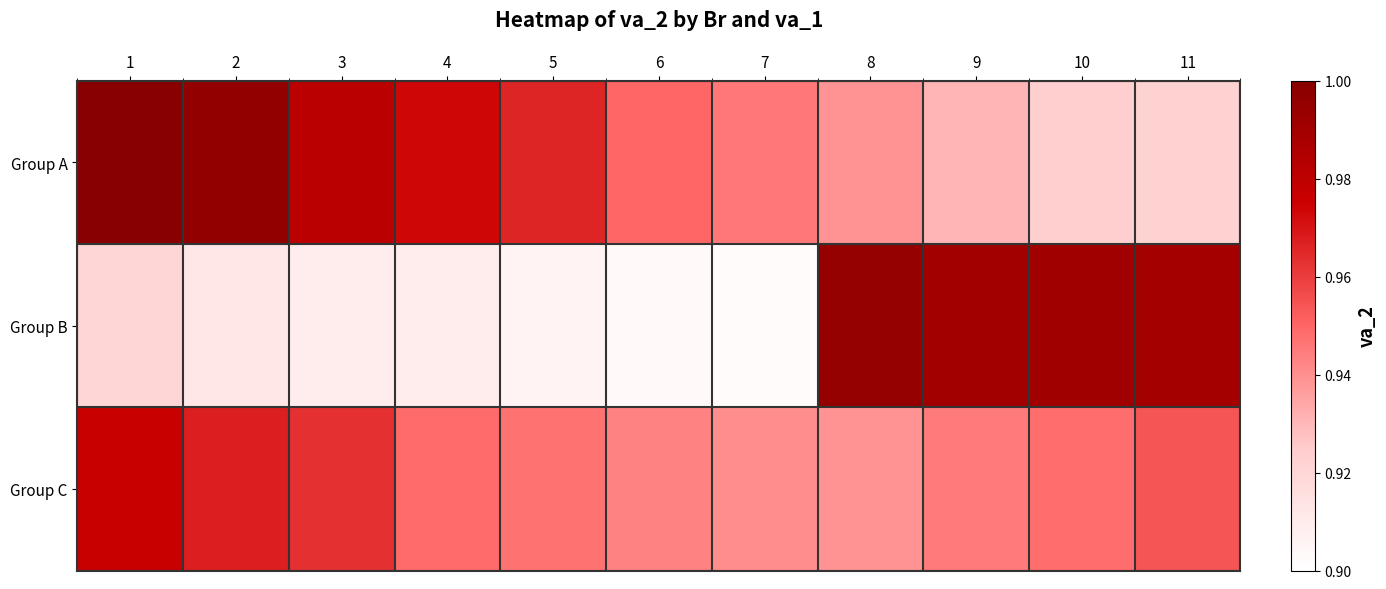

Between 10 and 6, which is larger?

6